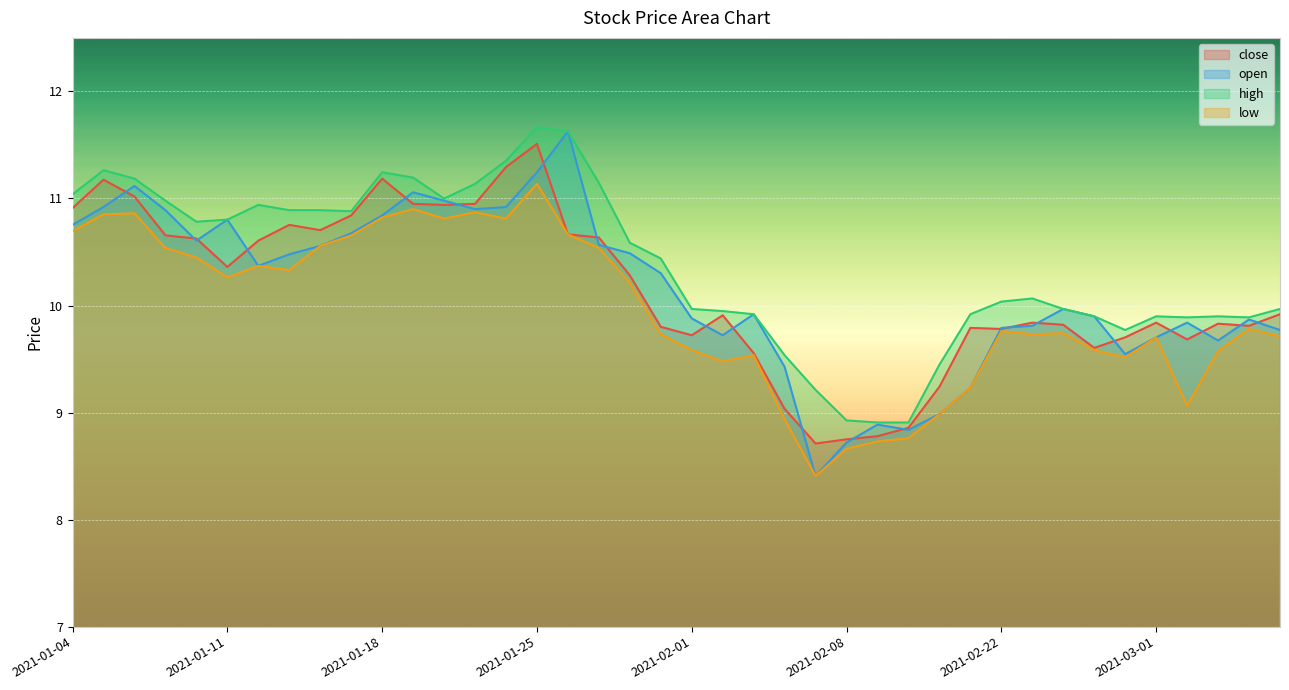

What is the label of the 32nd point from the right?

2021-01-14